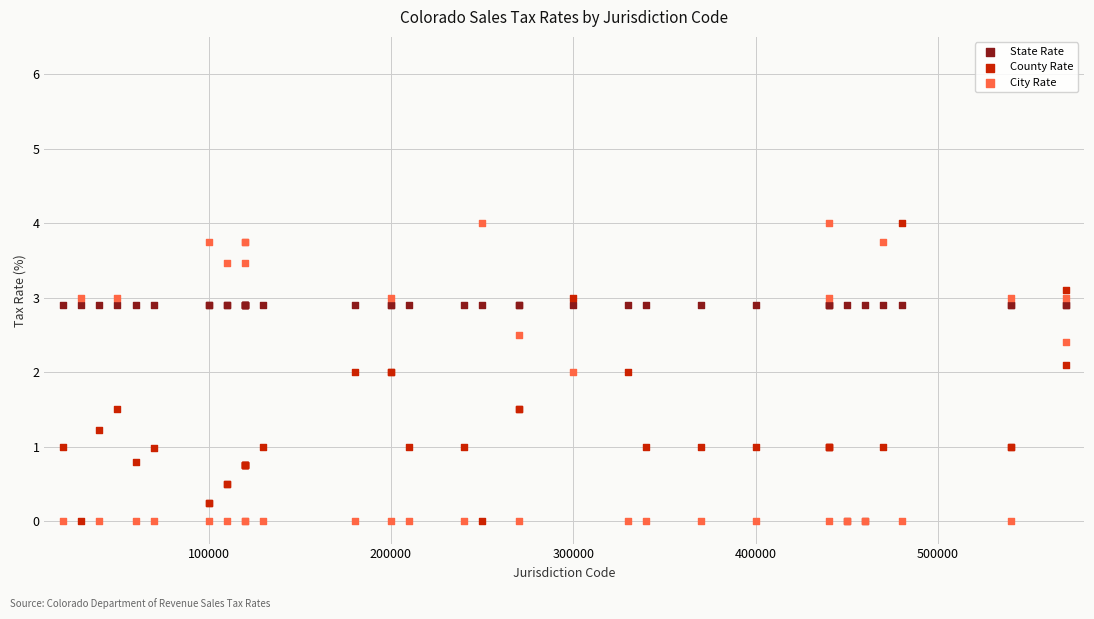

What are all the series names shown in the legend?

State Rate, County Rate, City Rate